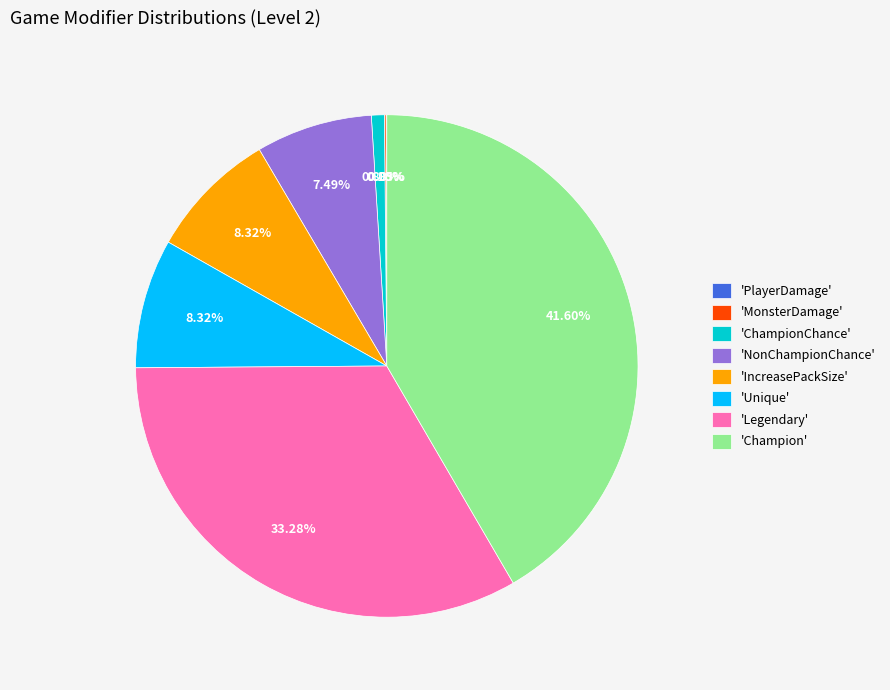

Between 'Legendary' and 'NonChampionChance', which is larger?

'Legendary'